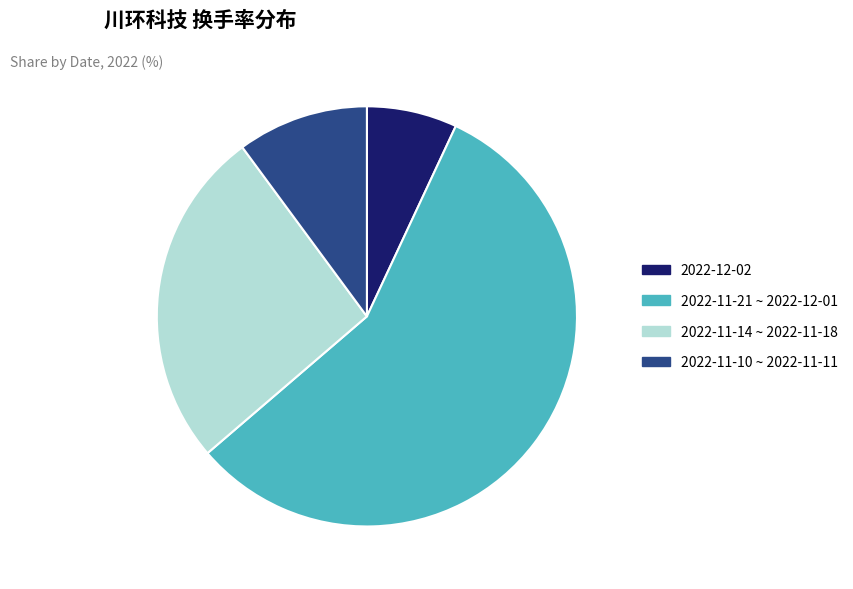

Which category accounts for the majority?

2022-11-21 ~ 2022-12-01